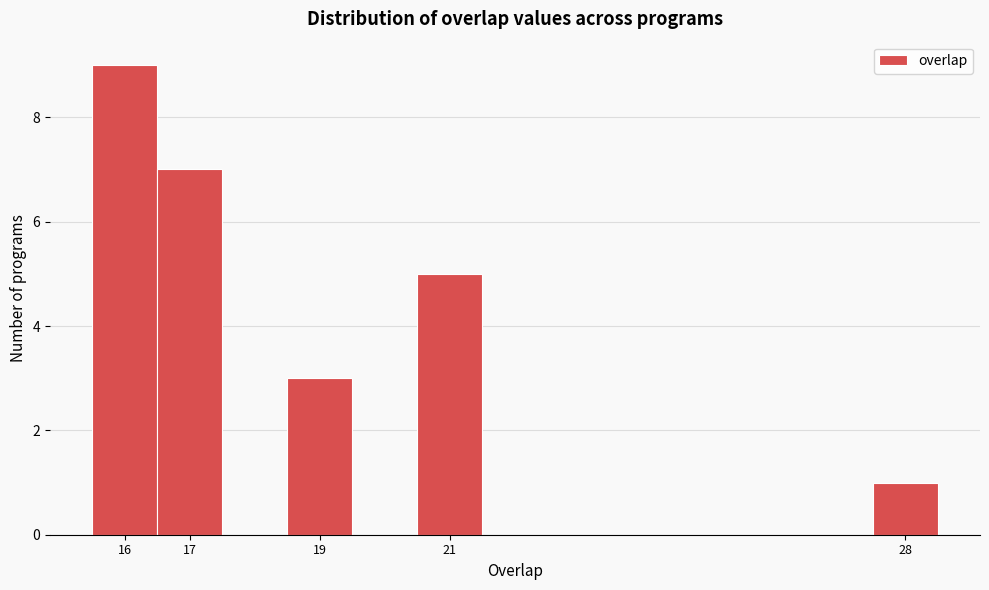

Reading left to right, transcribe this chart: for each bar, give the range it covers on the x-axis and its height. The values are not printed on the chart, so give them approximately, as read against the axis.

15.5 to 16.5: 9
16.5 to 17.5: 7
17.5 to 18.5: 0
18.5 to 19.5: 3
19.5 to 20.5: 0
20.5 to 21.5: 5
21.5 to 22.5: 0
22.5 to 23.5: 0
23.5 to 24.5: 0
24.5 to 25.5: 0
25.5 to 26.5: 0
26.5 to 27.5: 0
27.5 to 28.5: 1